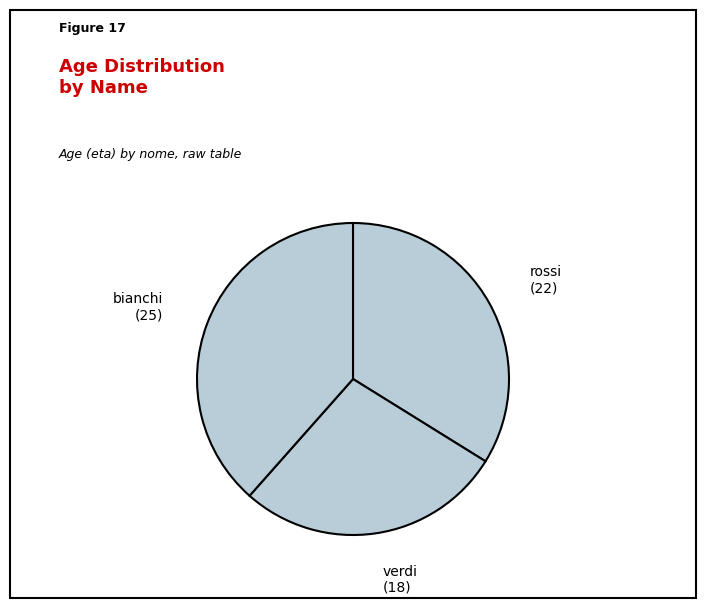

Rank the categories by value from highest to lowest.

bianchi, rossi, verdi